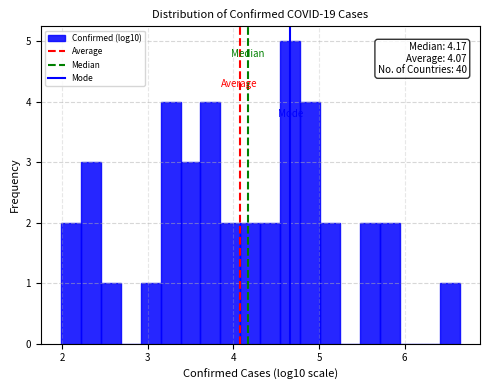

Around what value on the x-axis is the tallest bar? Give the approximate position of its centre, as read against the axis.

4.7